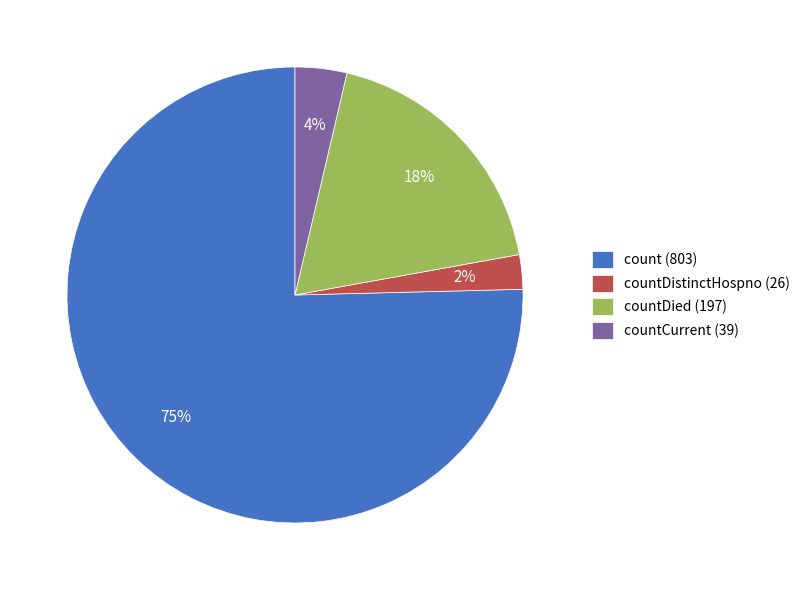

Does any single category account for the majority?

Yes